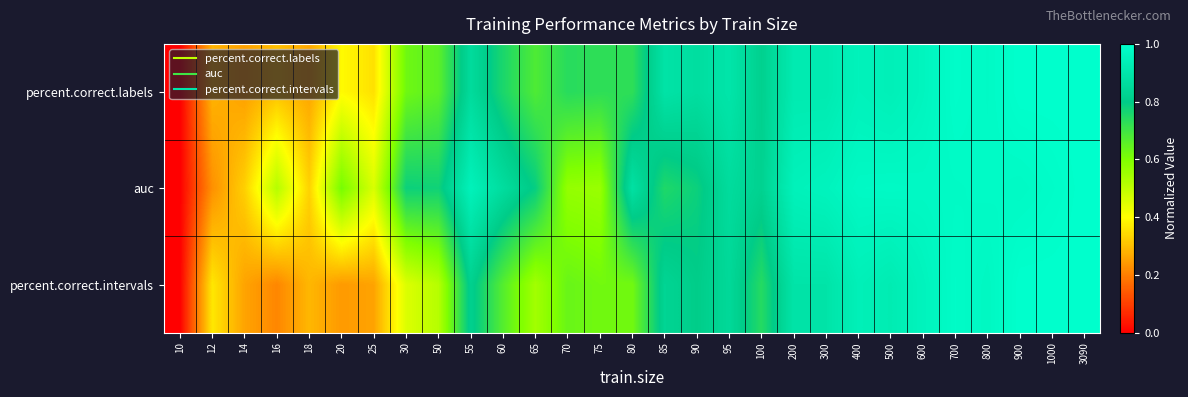

Reading right to left, extract all data points from this chart.

percent.correct.labels: 3090=1.0	1000=1.0	900=1.0	800=1.0	700=1.0	600=1.0	500=0.9	400=0.9	300=0.9	200=0.9	100=0.8	95=0.9	90=0.9	85=0.9	80=0.7	75=0.7	70=0.7	65=0.7	60=0.8	55=0.9	50=0.7	30=0.6	25=0.4	20=0.4	18=0.3	16=0.3	14=0.3	12=0.3	10=0.0
auc: 3090=1.0	1000=1.0	900=1.0	800=1.0	700=1.0	600=1.0	500=1.0	400=1.0	300=1.0	200=0.9	100=0.8	95=0.9	90=0.8	85=0.8	80=0.9	75=0.6	70=0.6	65=0.8	60=0.9	55=0.9	50=0.8	30=0.8	25=0.5	20=0.6	18=0.3	16=0.5	14=0.3	12=0.2	10=0.0
percent.correct.intervals: 3090=1.0	1000=1.0	900=1.0	800=1.0	700=1.0	600=1.0	500=0.9	400=0.9	300=0.9	200=0.9	100=0.7	95=0.8	90=0.8	85=0.8	80=0.6	75=0.6	70=0.6	65=0.5	60=0.7	55=0.8	50=0.5	30=0.5	25=0.3	20=0.2	18=0.3	16=0.2	14=0.3	12=0.4	10=0.0